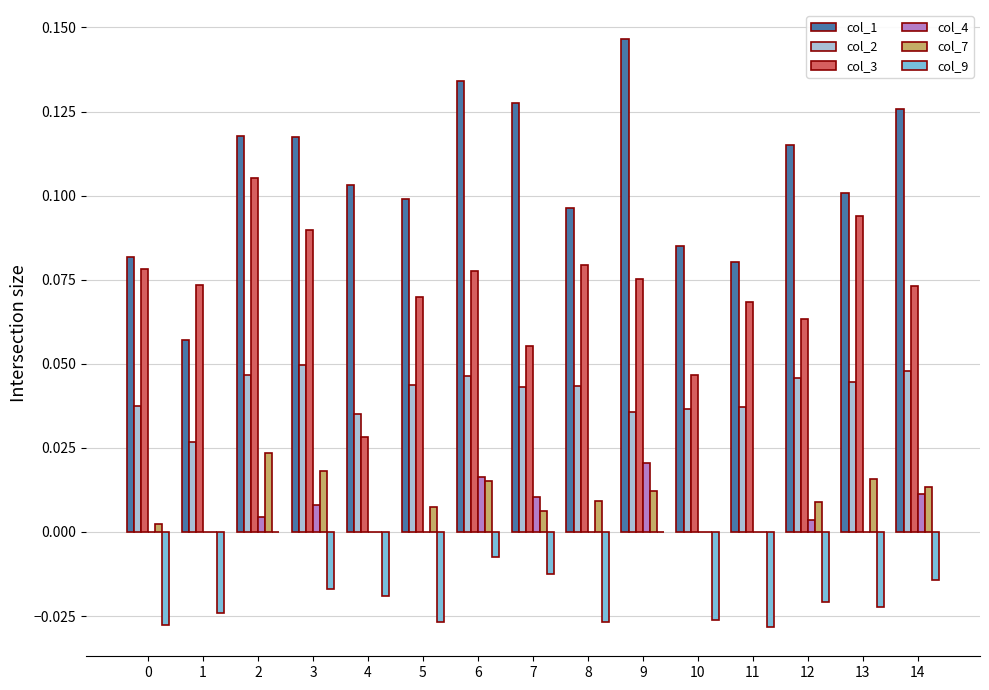

Which series changed the most between 3 and 8?

col_1